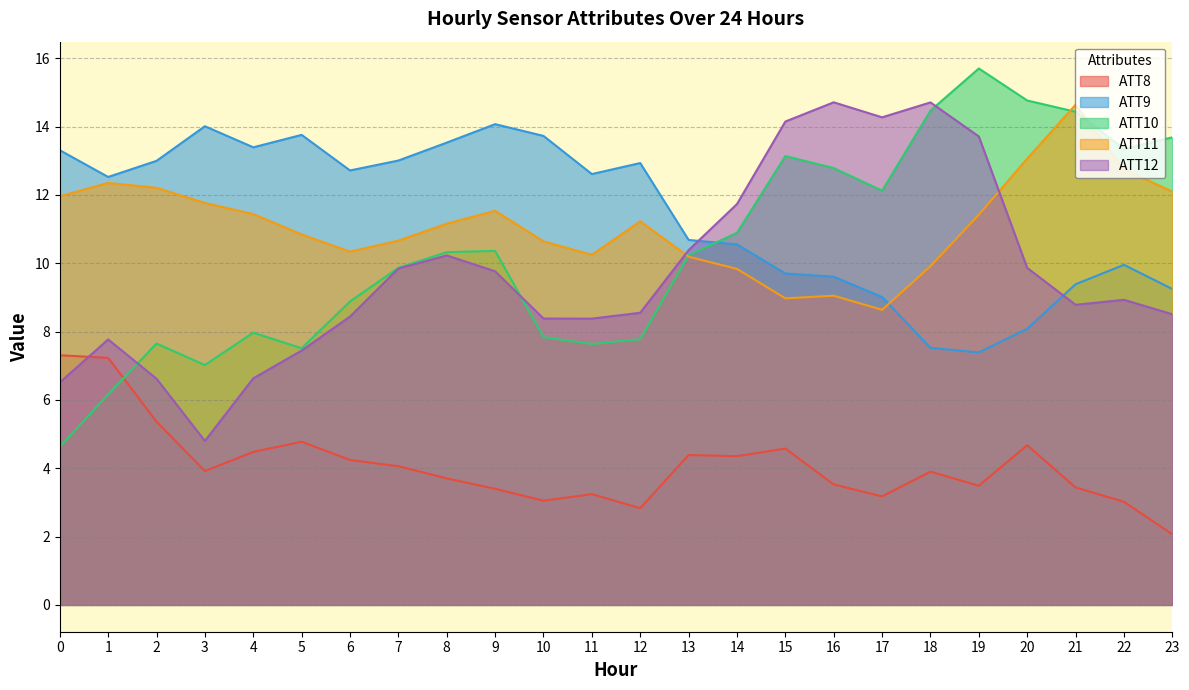

Does the chart display data point markers on the line(s)?

No